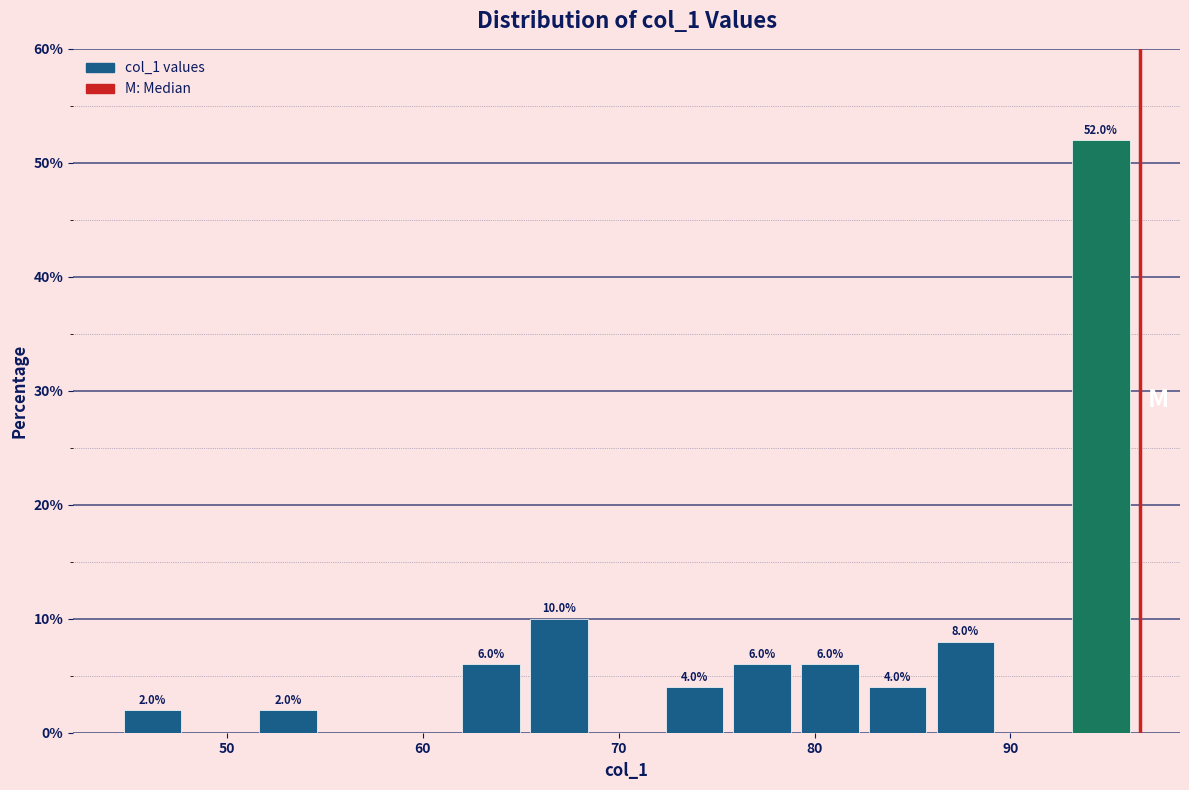

Read against the x-axis, roughly where is the centre of the tallest bar?

95